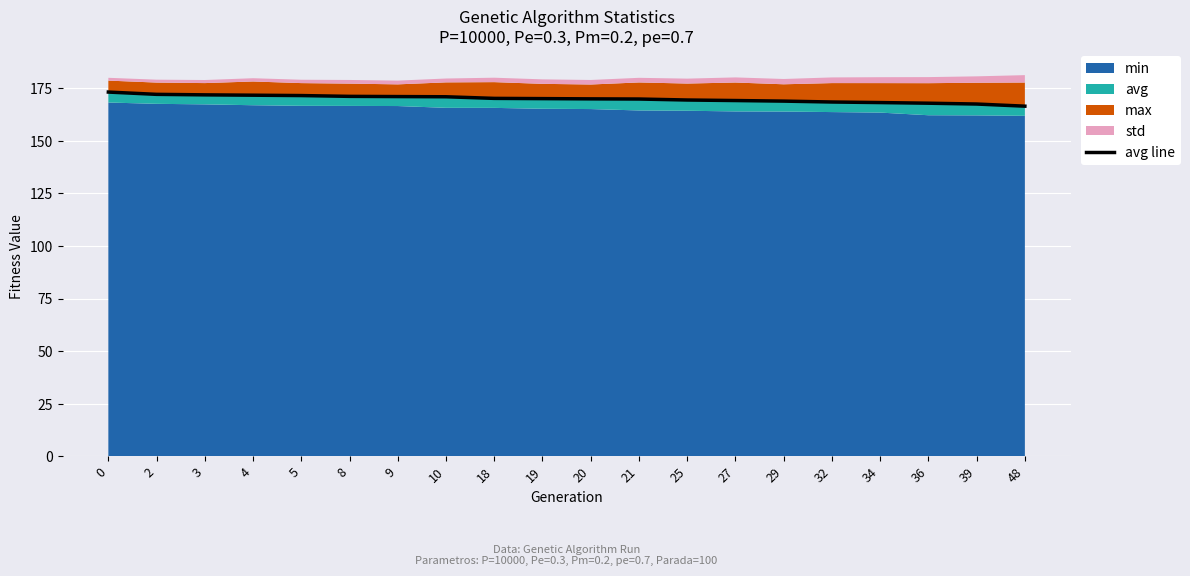

Does the chart display data point markers on the line(s)?

No